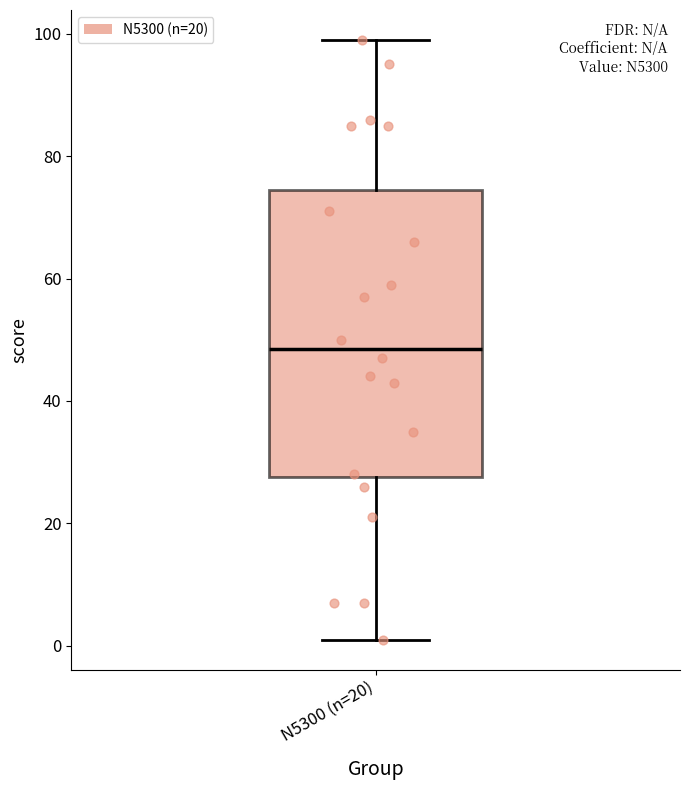

Read this box plot against the y-axis: the position of the median line, the range covered by the box, and the ends of both whiskers. The values are not printed on the chart, so give them approximately, as read against the axis.

median 48, box 28 to 74, whiskers 2 to 100